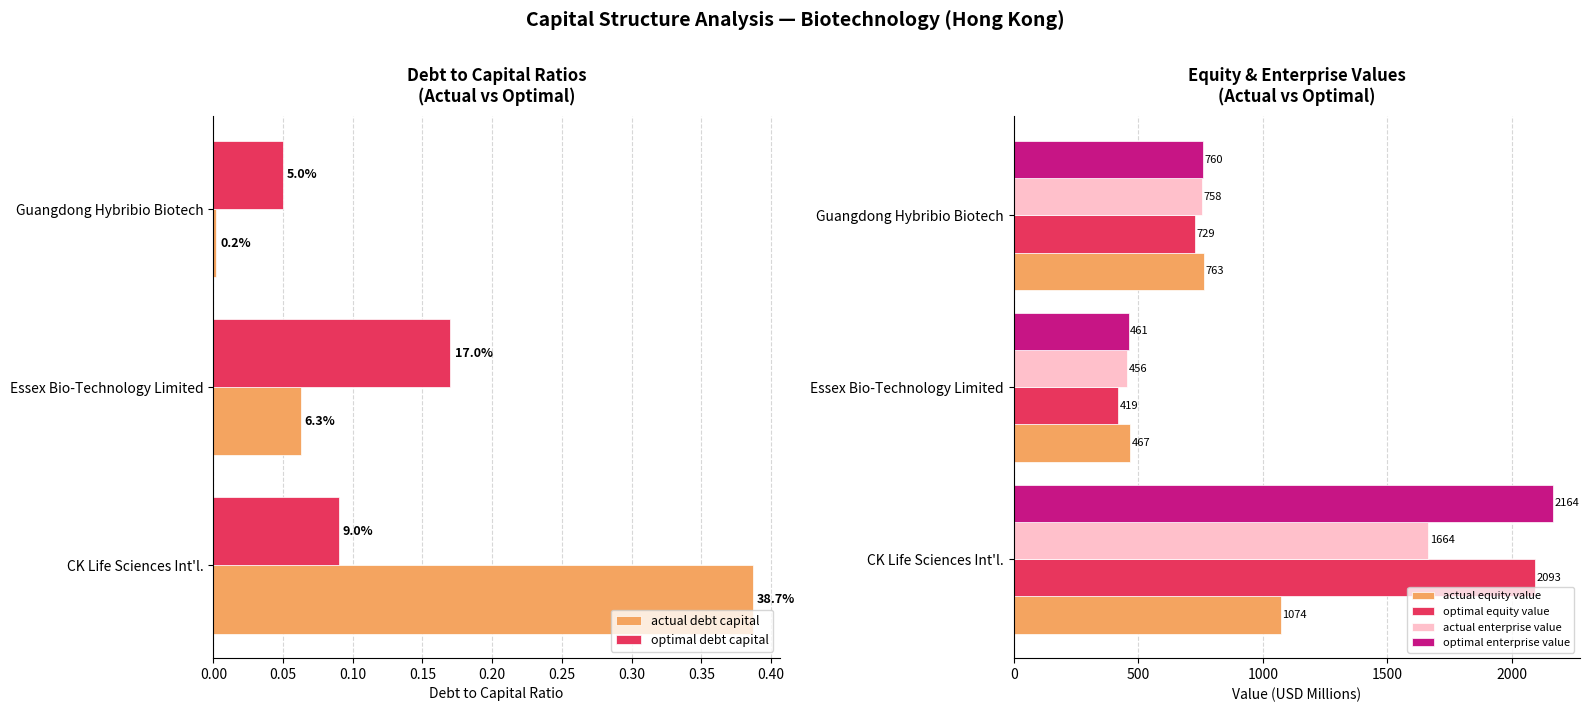

What is the difference between the second highest and minimum values in the actual debt capital series?

0.1